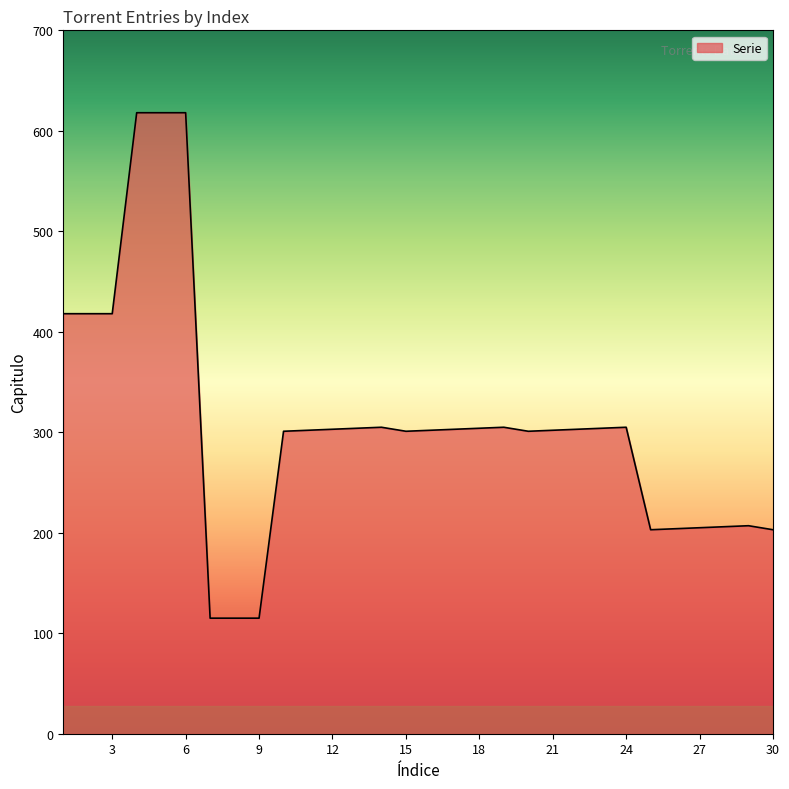

What is the smallest value displayed?

115